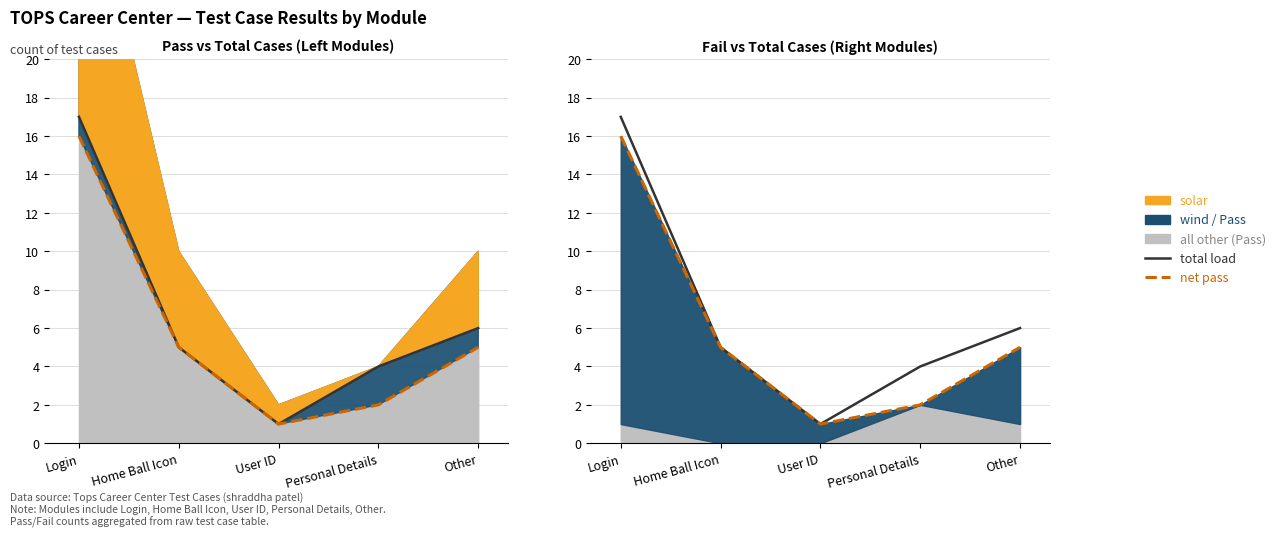

True or false: net pass and total load intersect in this chart.

False